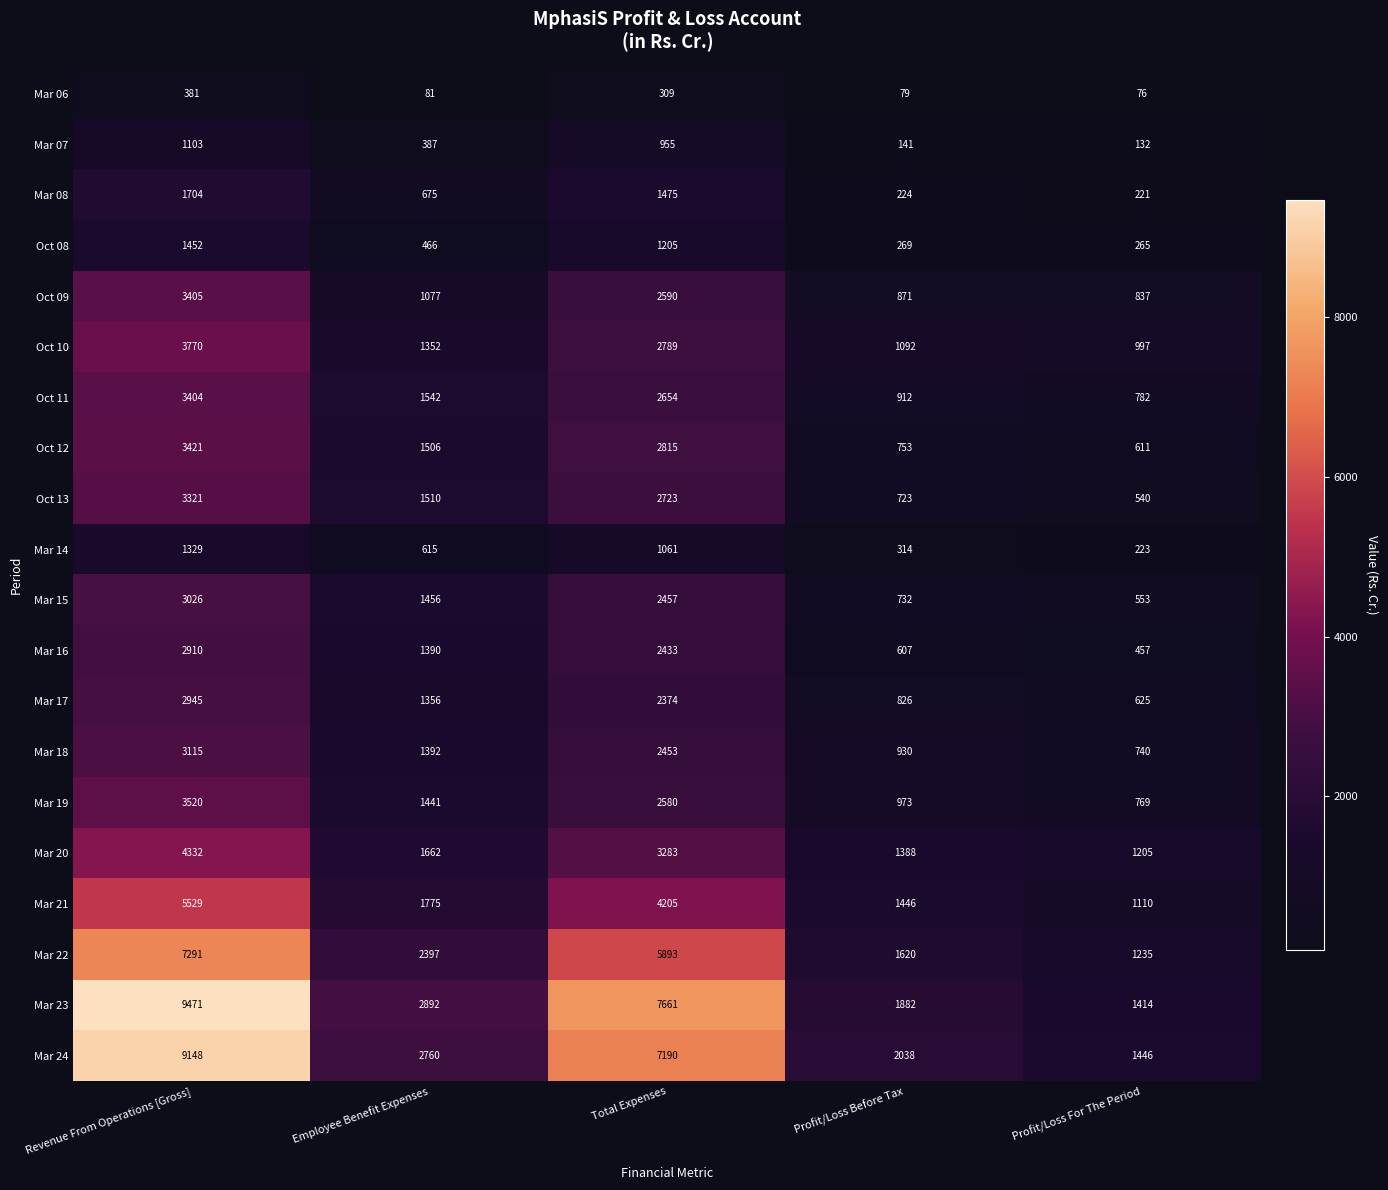

Which series changed the most between Total Expenses and Profit/Loss For The Period?

Mar 23